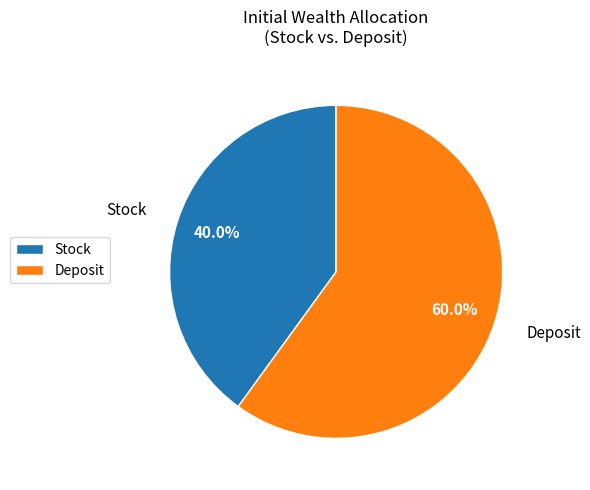

Is the sum of Deposit and Stock greater than half?

Yes